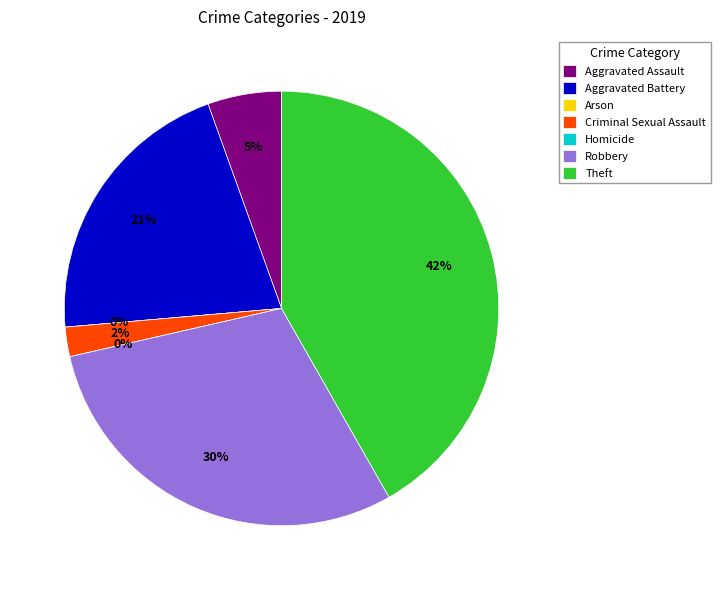

What is the smallest slice in the pie chart?

Arson